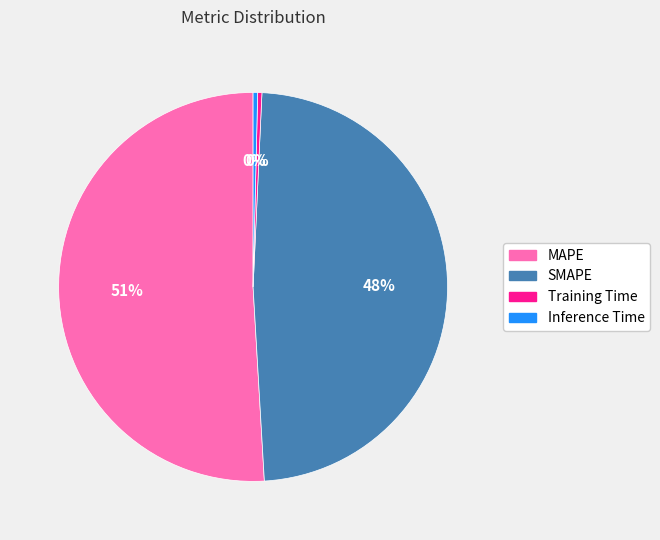

Is there a majority slice in this chart?

Yes